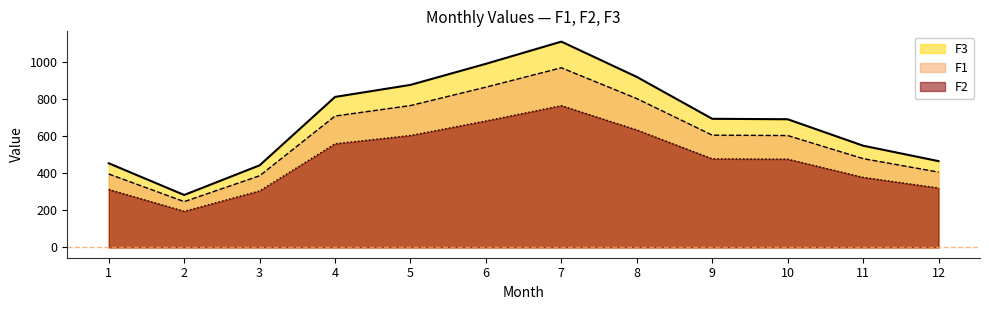

True or false: F2 has more than 2 interior local peaks.

False